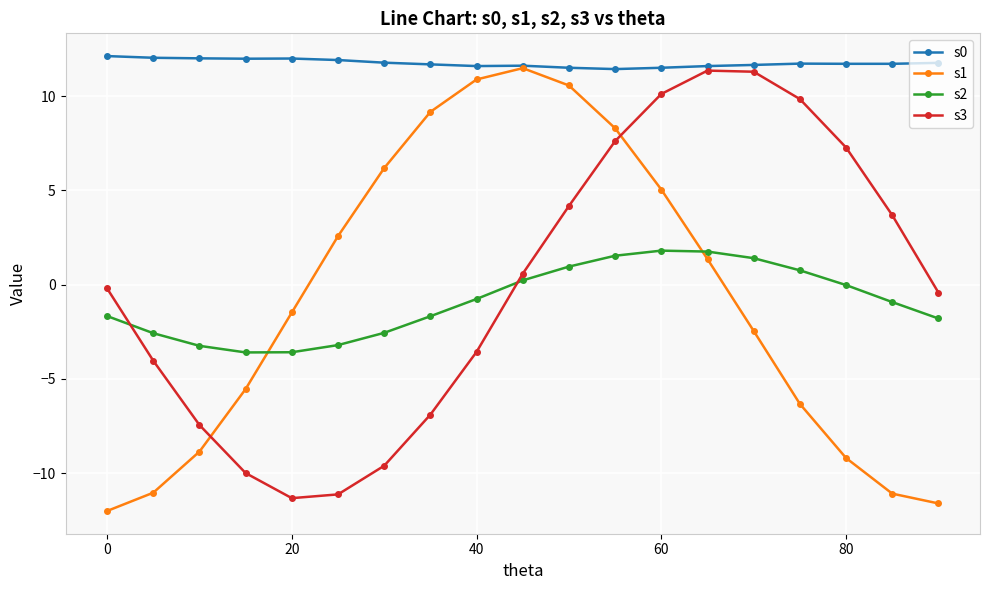

True or false: s0 and s2 cross at least once.

False